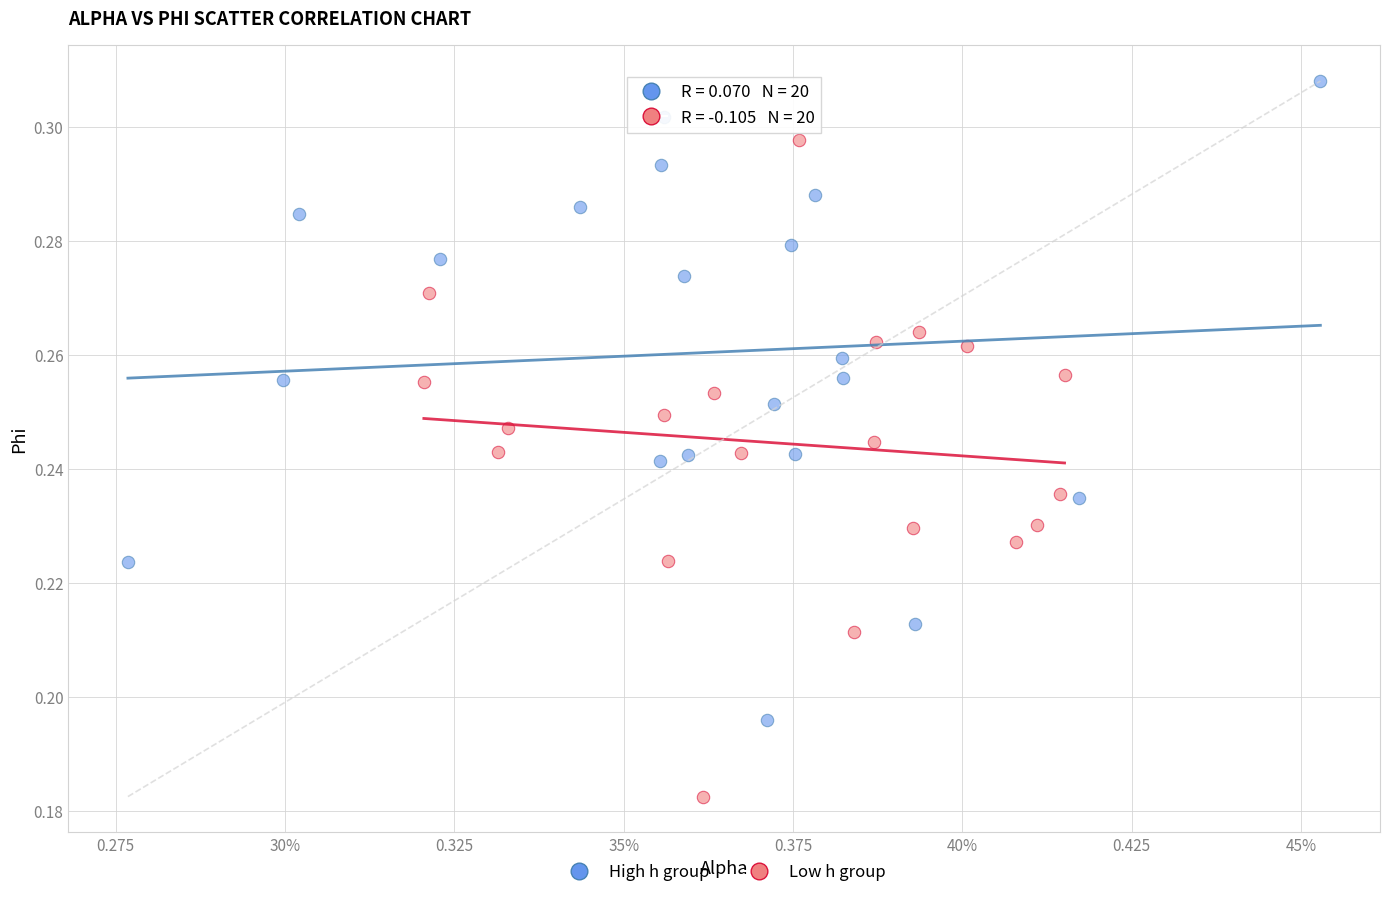

Which series contains the highest Y value?

High h group